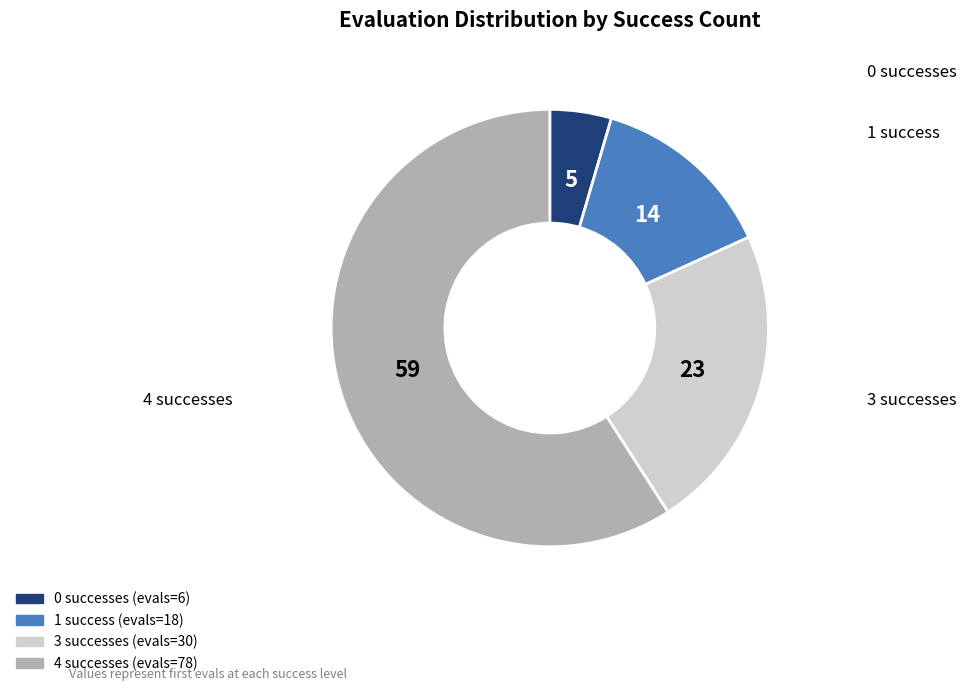

Does any single category account for the majority?

Yes